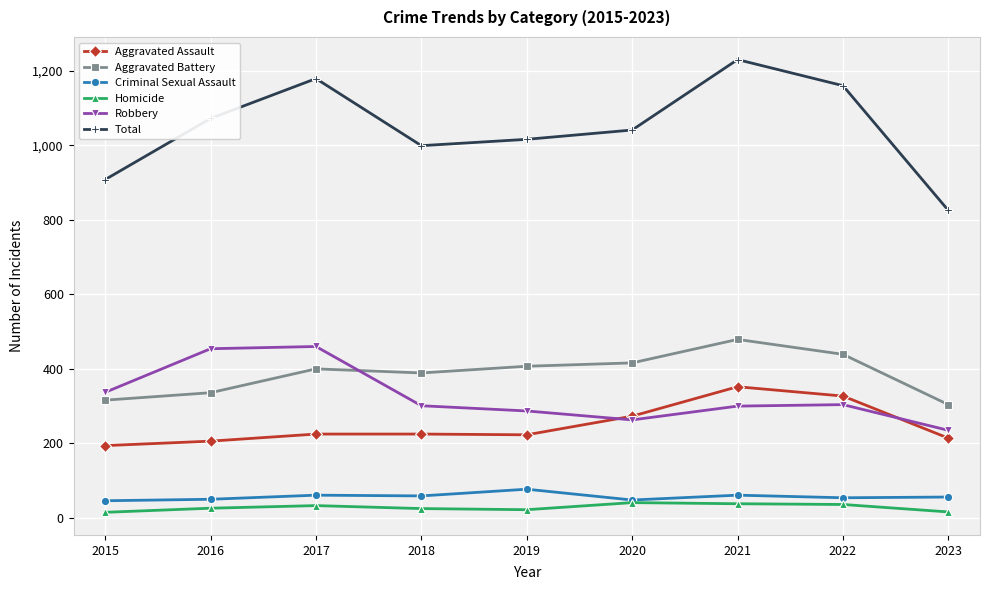

True or false: Aggravated Assault and Homicide cross at least once.

False